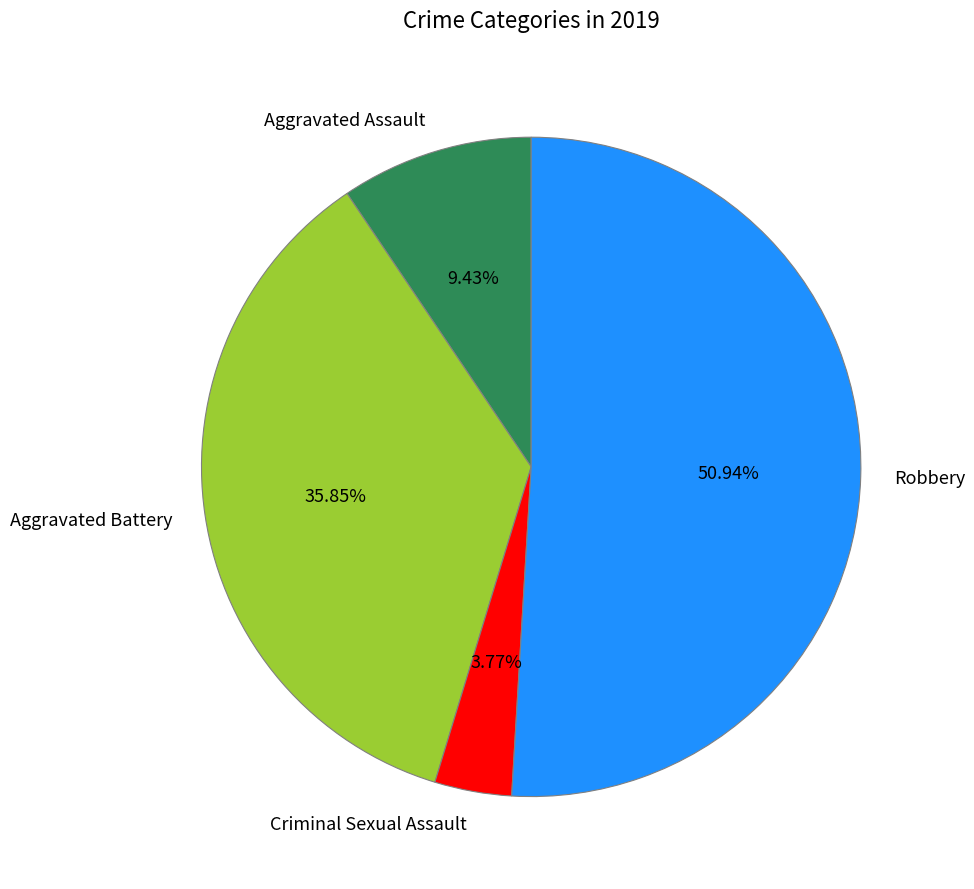

What is the ratio of the value at Aggravated Battery to the value at Criminal Sexual Assault?

9.5